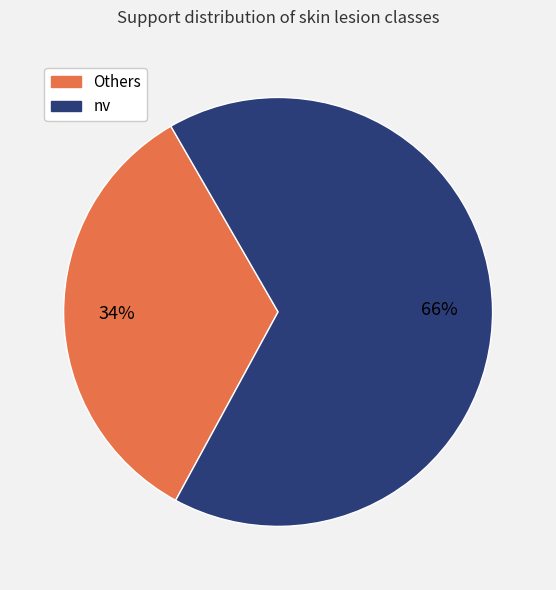

Is there any slice that represents more than half of the pie?

Yes